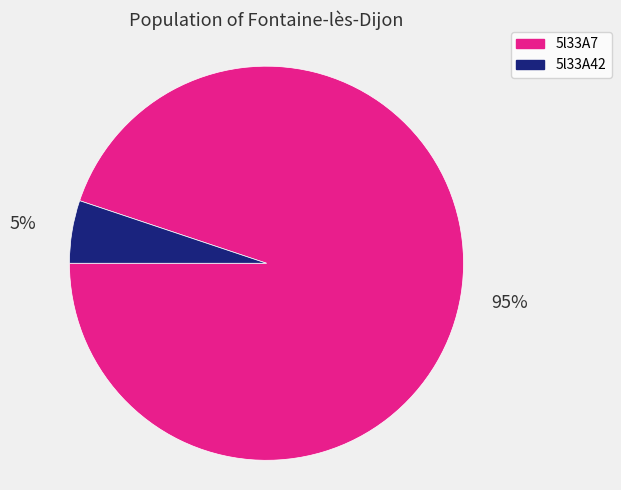

True or false: 5l33A42 accounts for 5% of the total.

True